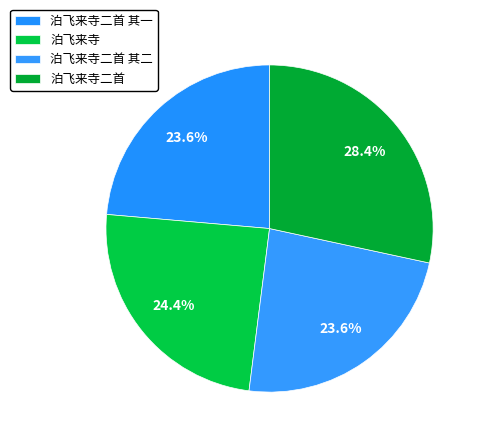

Which category has the biggest portion of the pie?

泊飞来寺二首